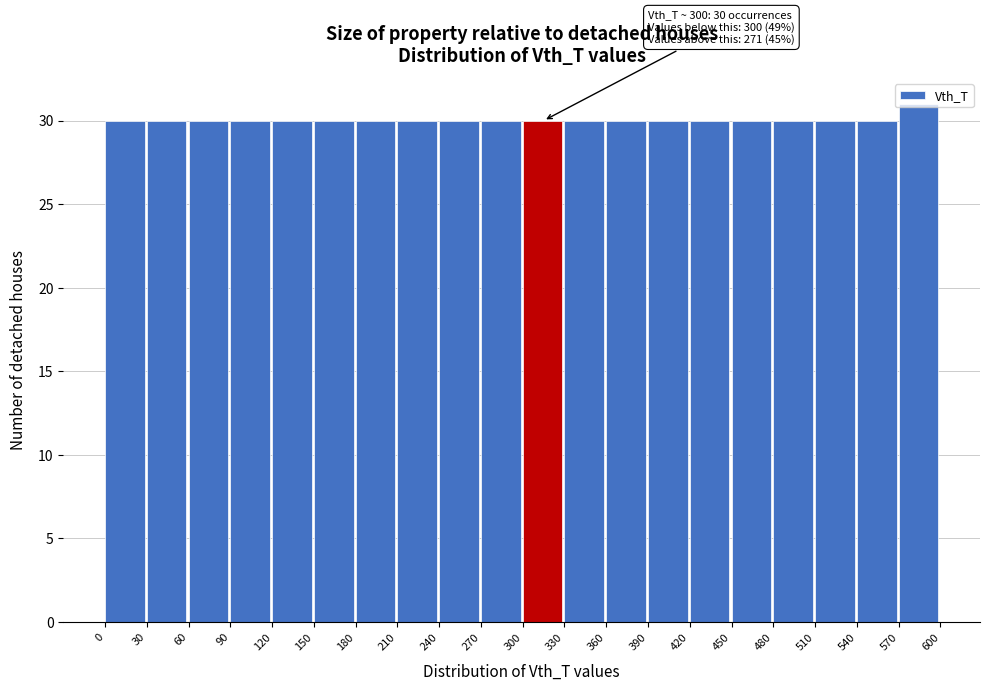

Over which range of the x-axis is the bar tallest?

570 to 600